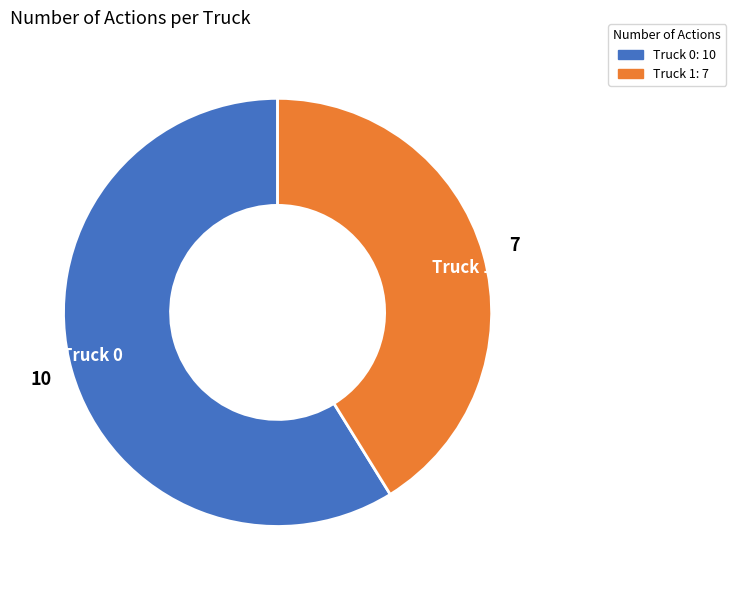

Rank the categories by value from lowest to highest.

Truck 1, Truck 0